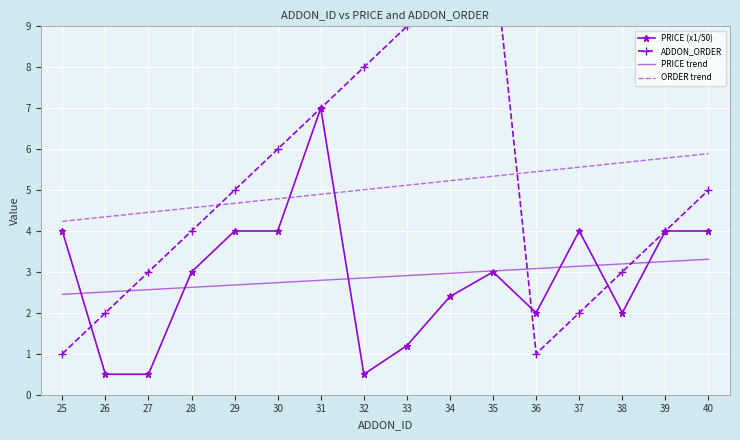

Is the value of ORDER trend at 36 greater than the value of PRICE (x1/50) at 25?

Yes